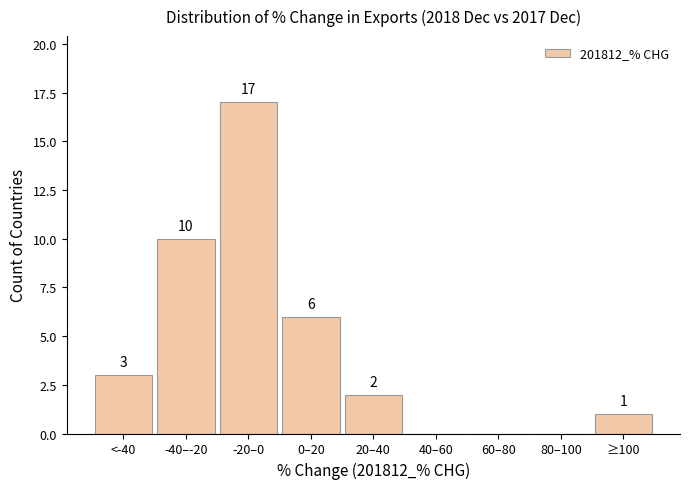

Reading left to right, what are all the values shown in this chart?

<-40=3	-40–-20=10	-20–0=17	0–20=6	20–40=2	40–60=0	60–80=0	80–100=0	≥100=1